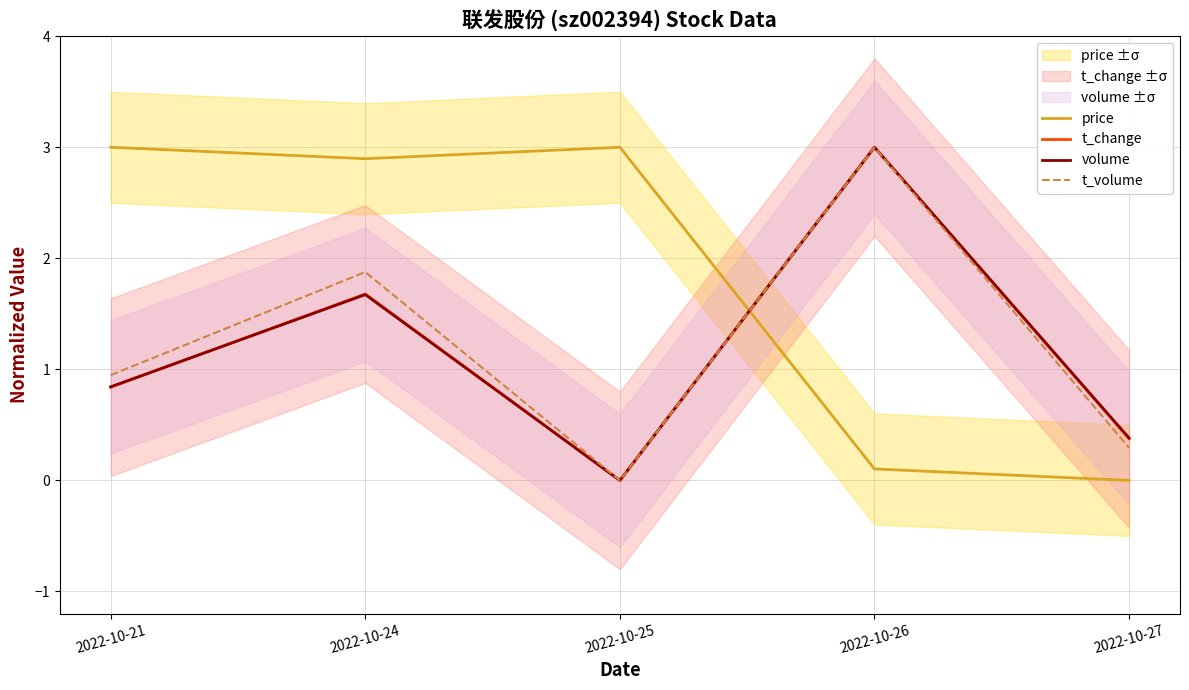

What is the difference between the highest and lowest values at 2022-10-21?

2.2